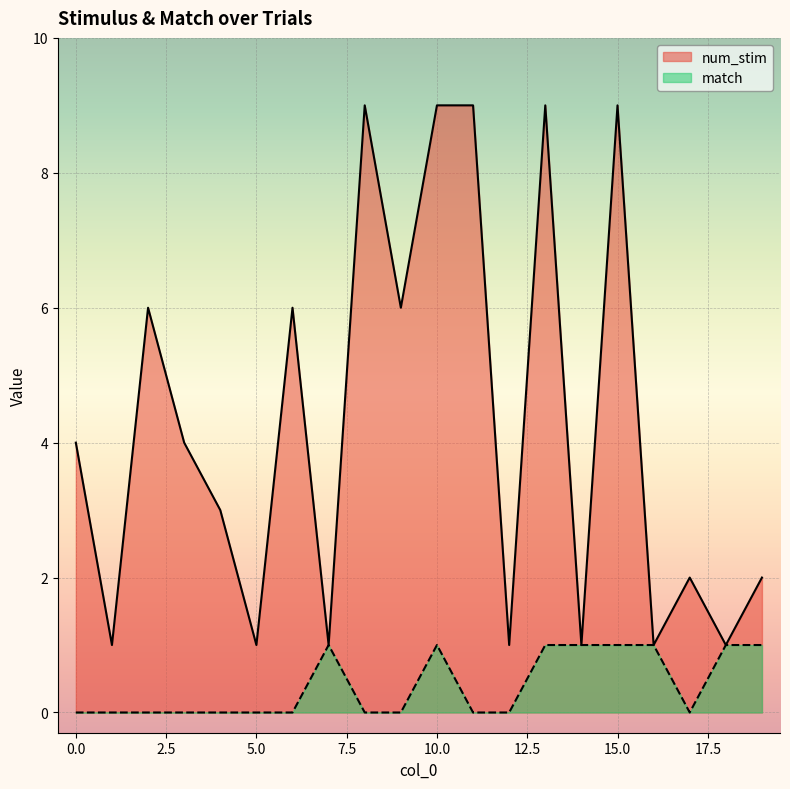

Reading left to right, list all the values displayed in this chart.

num_stim: 0=4	1=1	2=6	3=4	4=3	5=1	6=6	7=1	8=9	9=6	10=9	11=9	12=1	13=9	14=1	15=9	16=1	17=2	18=1	19=2
match: 0=0	1=0	2=0	3=0	4=0	5=0	6=0	7=1	8=0	9=0	10=1	11=0	12=0	13=1	14=1	15=1	16=1	17=0	18=1	19=1